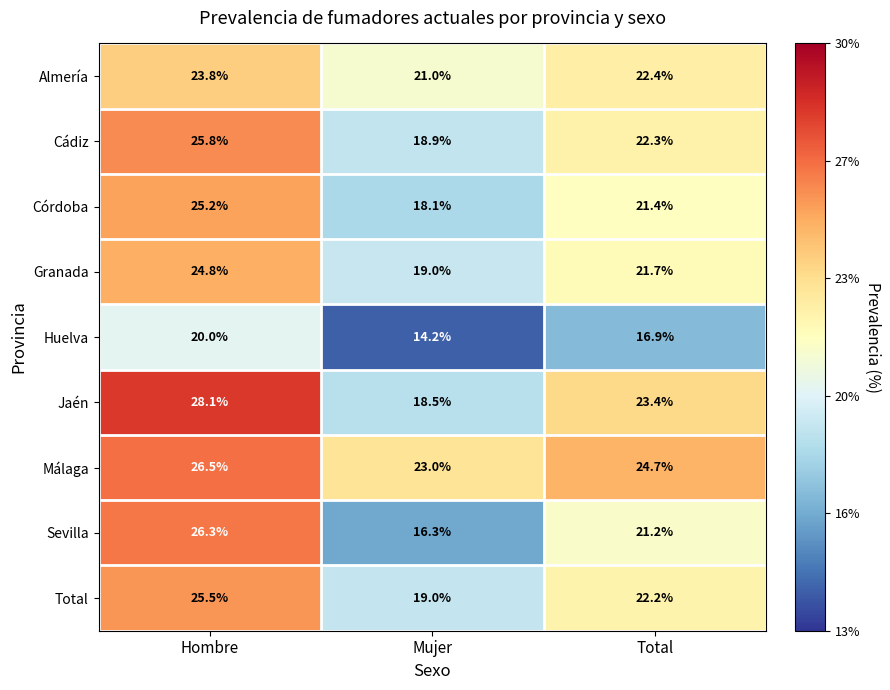

Reading right to left, what are all the values shown in this chart?

Almería: Total=22.4	Mujer=21.0	Hombre=23.8
Cádiz: Total=22.3	Mujer=18.9	Hombre=25.8
Córdoba: Total=21.4	Mujer=18.1	Hombre=25.2
Granada: Total=21.7	Mujer=19.0	Hombre=24.8
Huelva: Total=16.9	Mujer=14.2	Hombre=20.0
Jaén: Total=23.4	Mujer=18.5	Hombre=28.1
Málaga: Total=24.7	Mujer=23.0	Hombre=26.5
Sevilla: Total=21.2	Mujer=16.3	Hombre=26.3
Total: Total=22.2	Mujer=19.0	Hombre=25.5